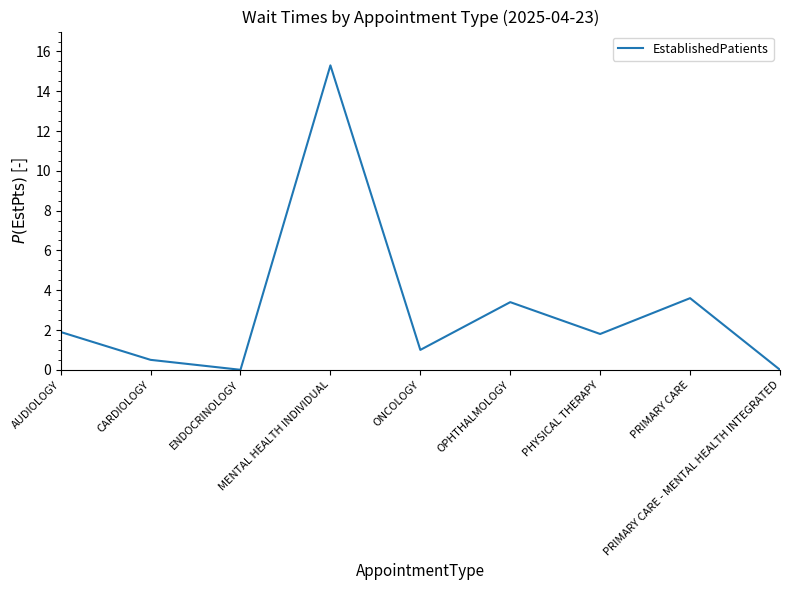

At which category does the data reach its first local peak?

MENTAL HEALTH INDIVIDUAL